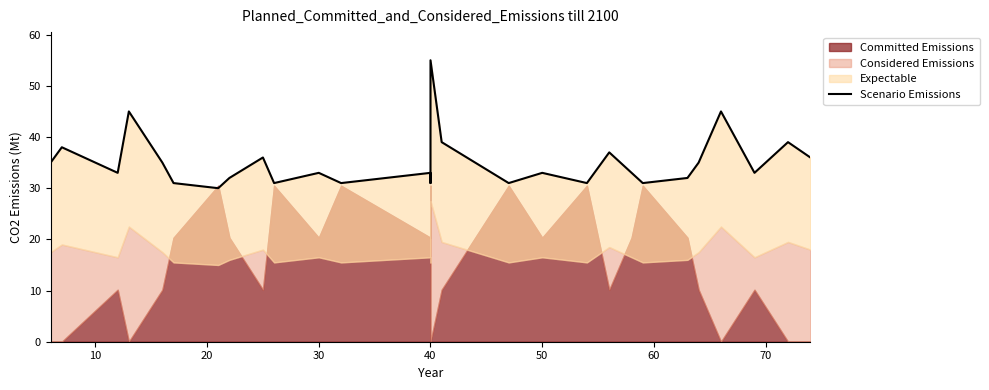

How many categories are shown in the chart?

28